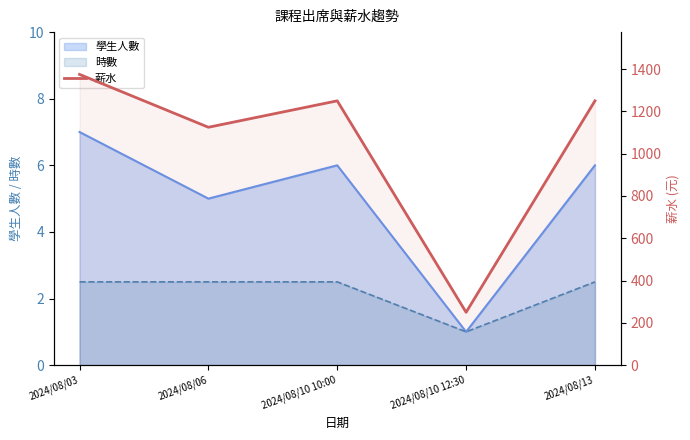

At which category does the data reach its first local peak?

2024/08/10 10:00